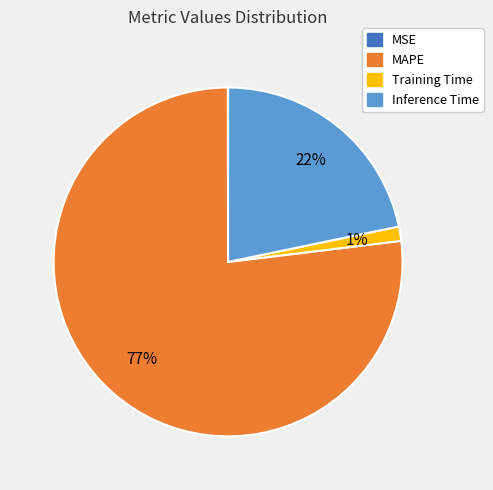

To the nearest percent, what is the difference between the largest and smallest slice percentages?

77%